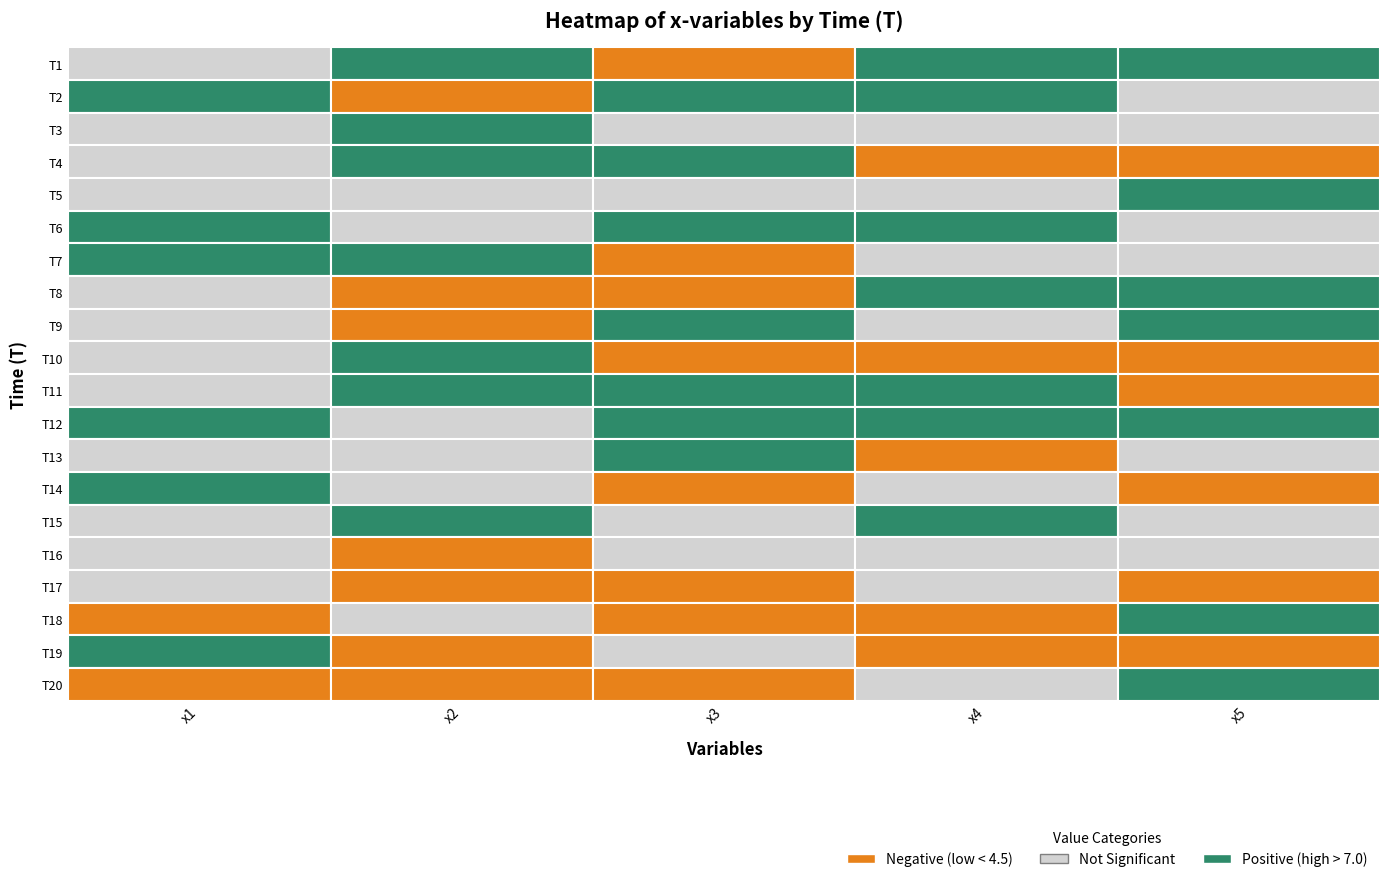

How many values in the x3 series exceed 6?

10